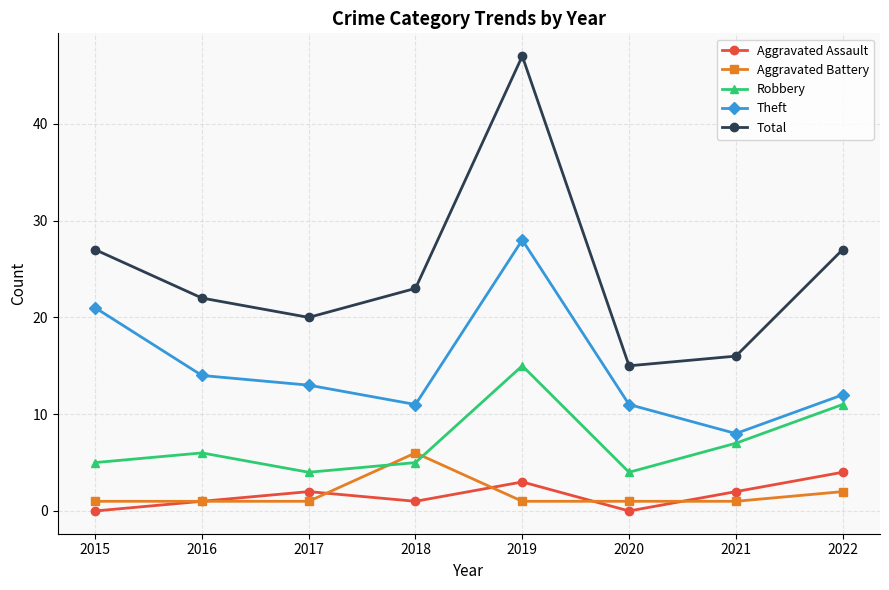

At which label does Total first exceed 23?

2015